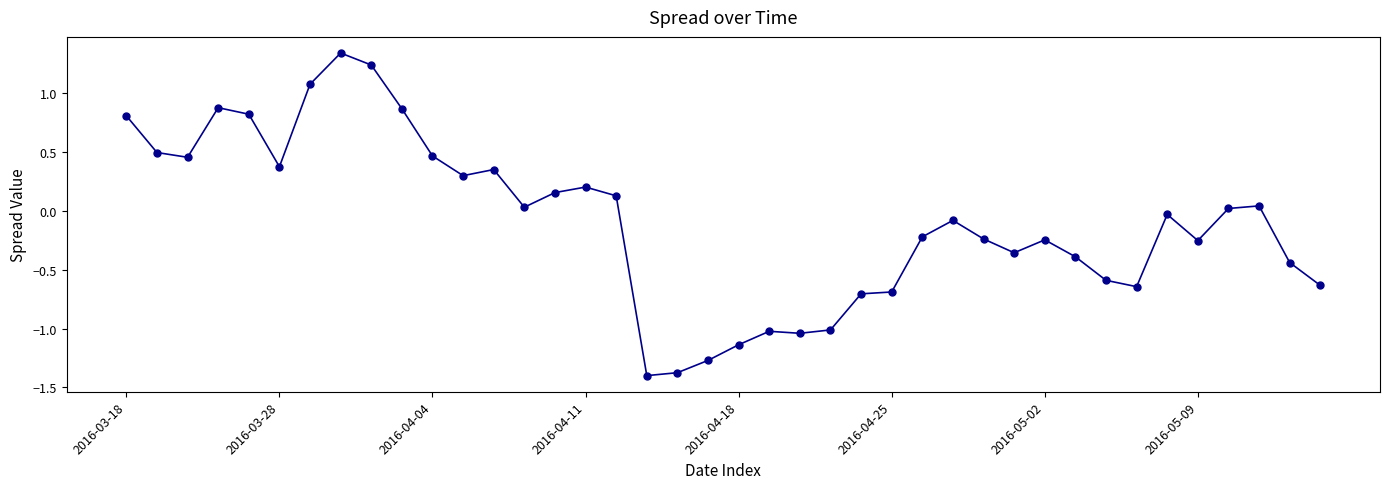

What is the difference between the second highest and minimum values?

2.6